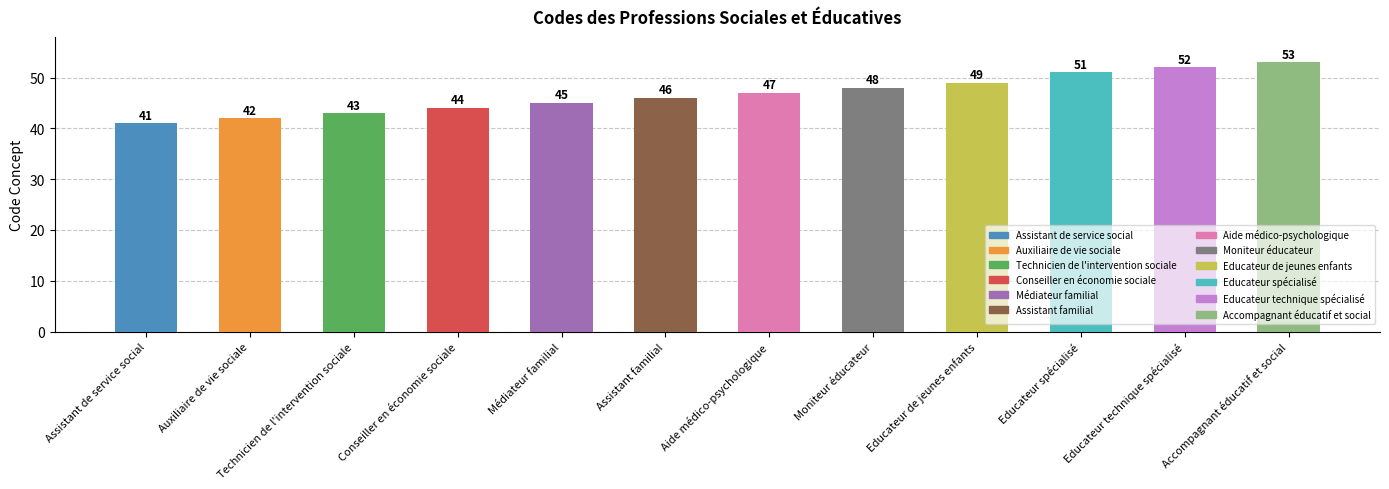

Rank the categories by value from lowest to highest.

Assistant de service social, Auxiliaire de vie sociale, Technicien de l'intervention sociale, Conseiller en économie sociale, Médiateur familial, Assistant familial, Aide médico-psychologique, Moniteur éducateur, Educateur de jeunes enfants, Educateur spécialisé, Educateur technique spécialisé, Accompagnant éducatif et social